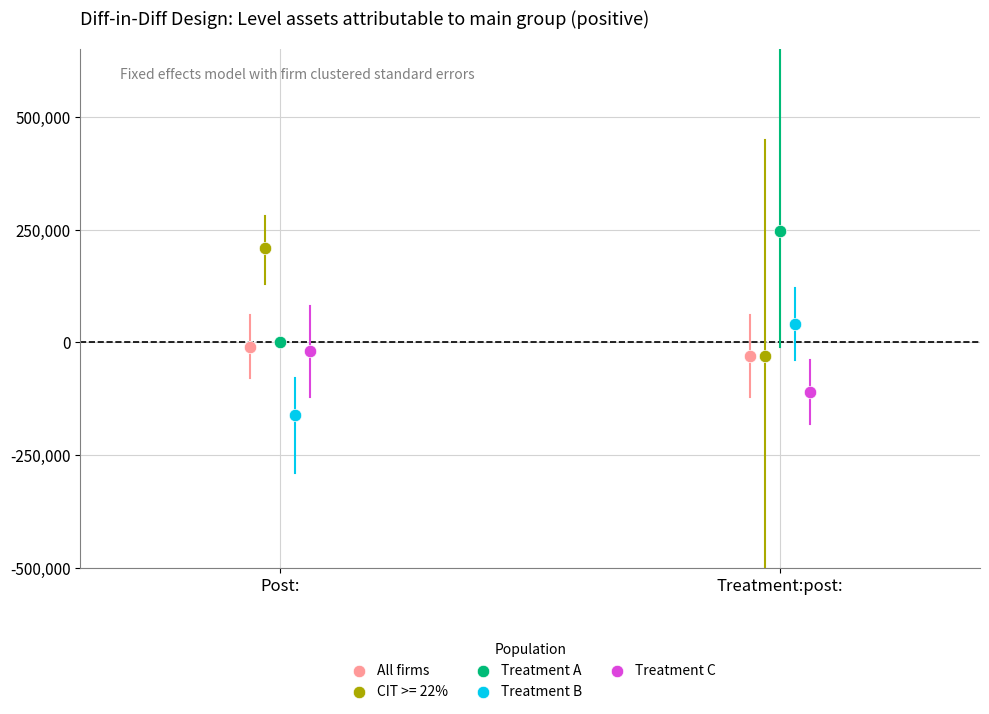

What are all the series names shown in the legend?

All firms, CIT >= 22%, Treatment A, Treatment B, Treatment C